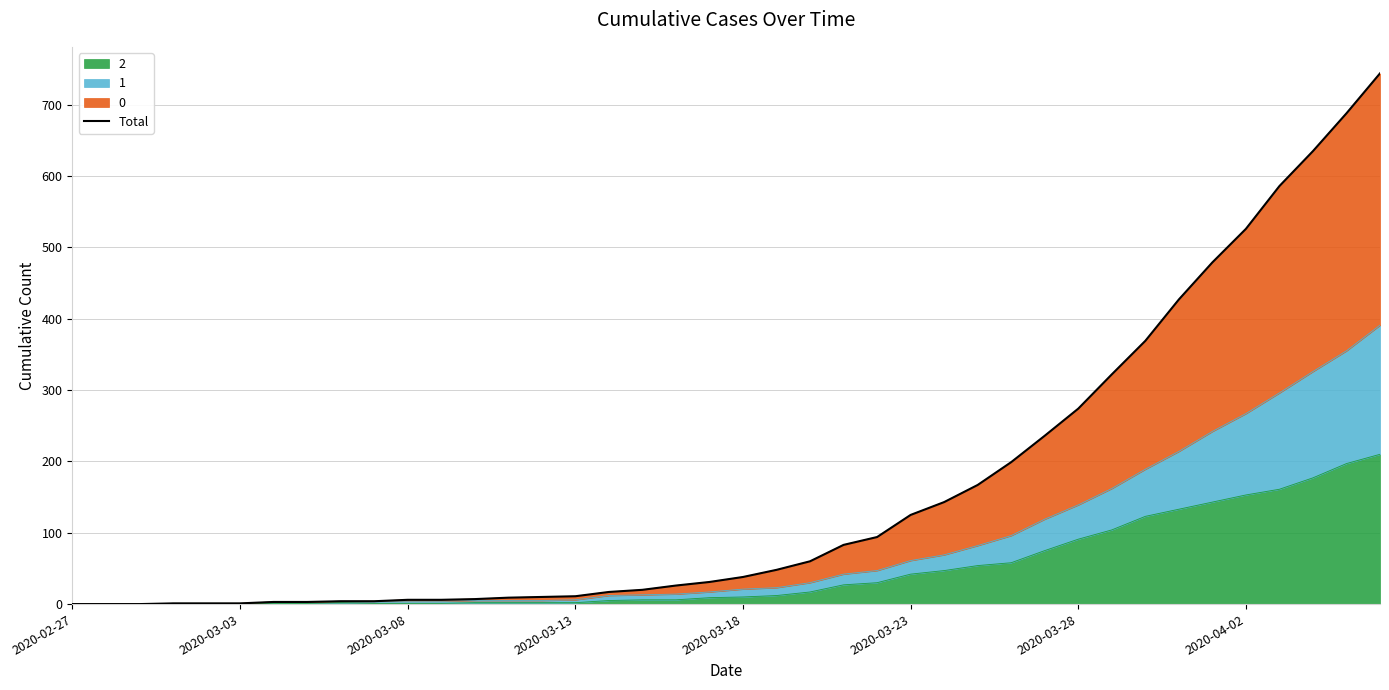

The value of 2 at 2020-03-28 is 91. True or false?

True